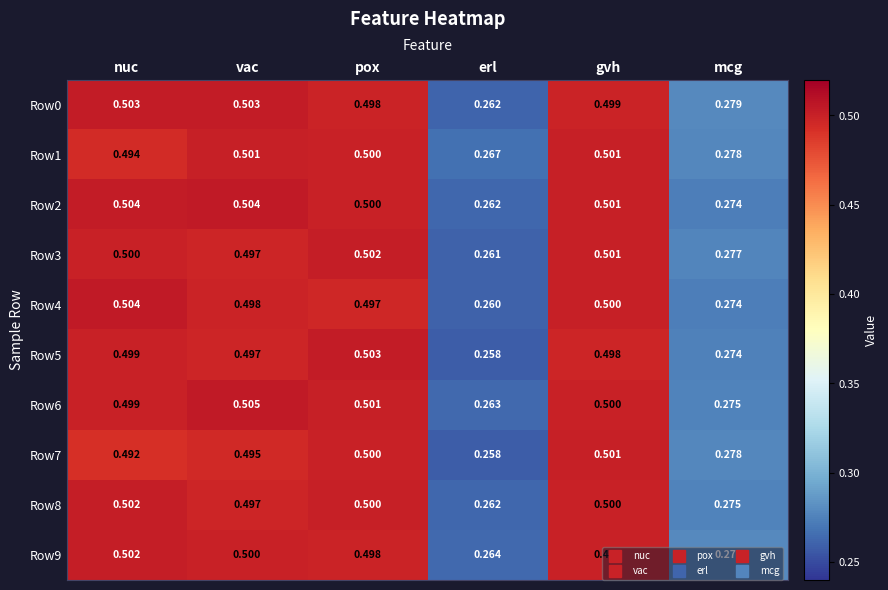

At which label is Row1 closest to 0?

erl